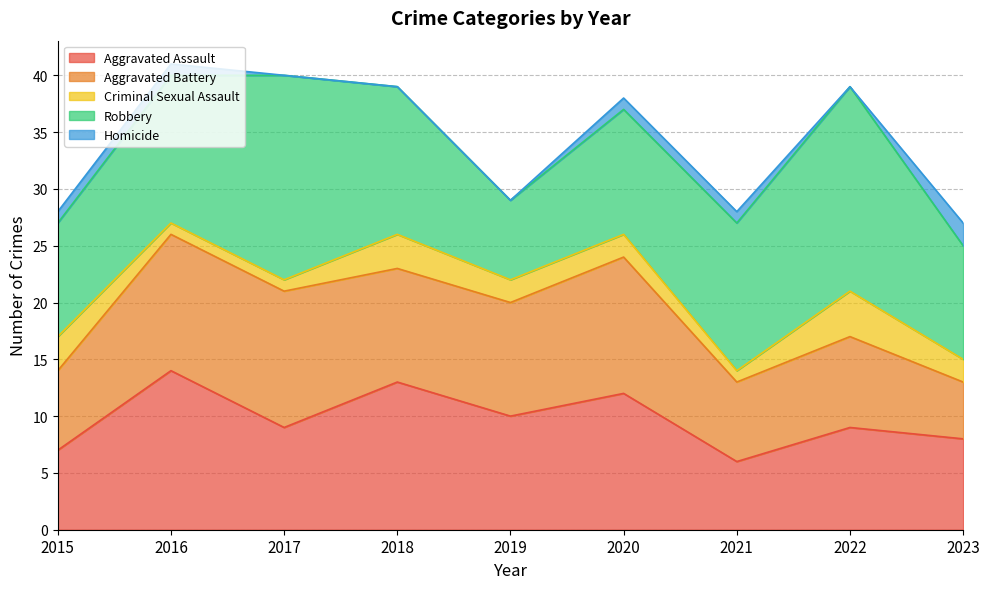

Which category has the highest value in the Criminal Sexual Assault series?

2022